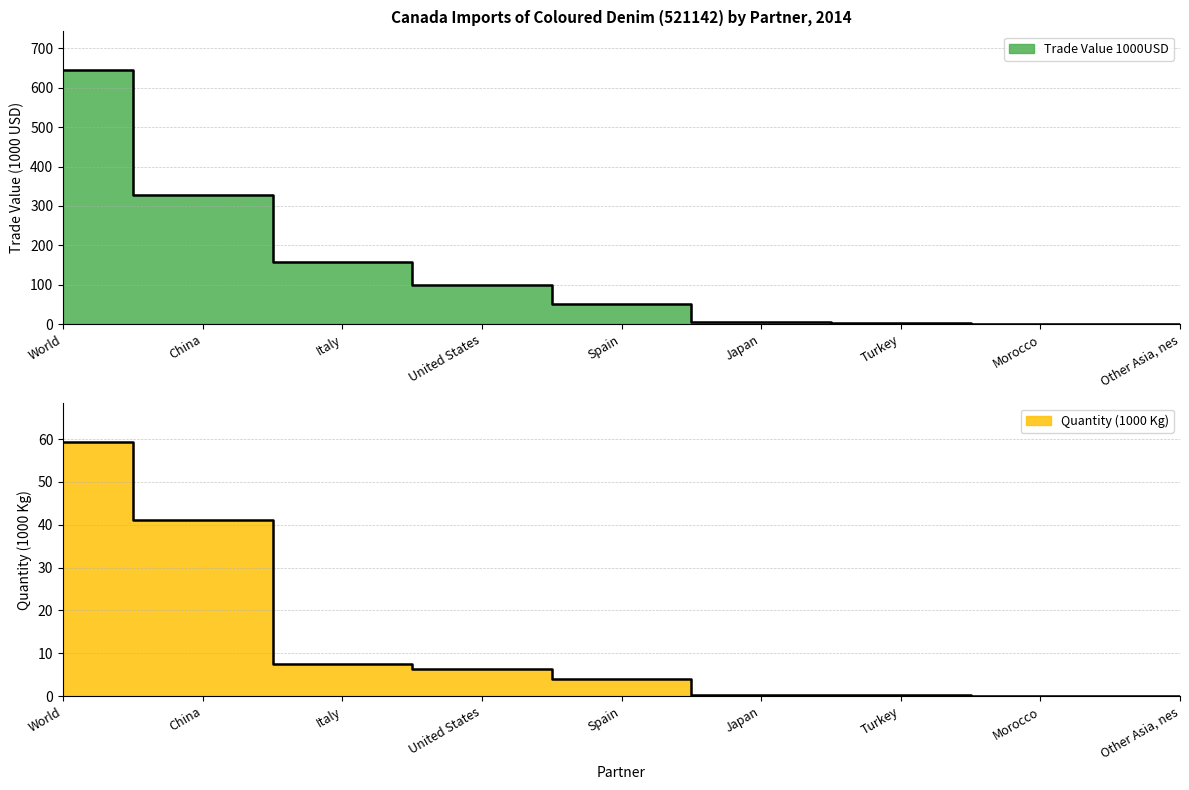

Reading right to left, what are all the values shown in this chart?

Trade Value 1000USD: 0.0	0.1	4.0	5.4	51.8	99.5	158.3	327.1	646.1
Quantity (Kg): 0.0	0.0	0.2	0.3	4.0	6.3	7.5	41.1	59.4